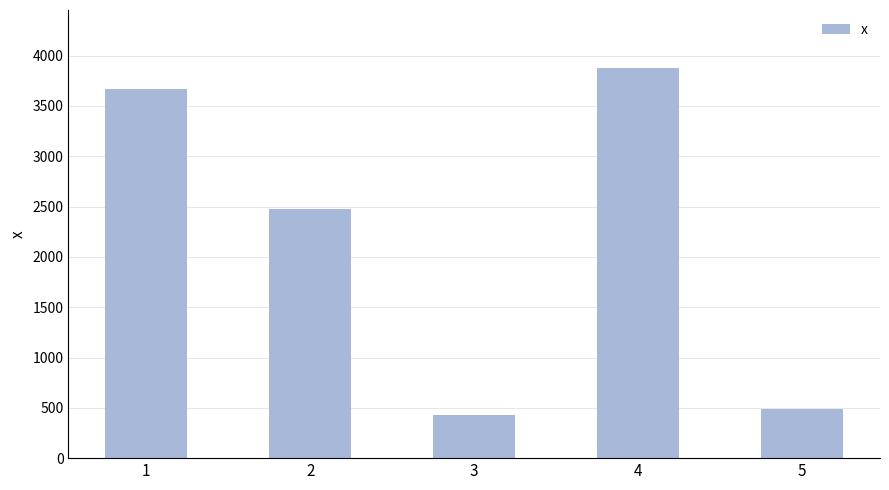

List the labels in order of value, largest first.

4, 1, 2, 5, 3